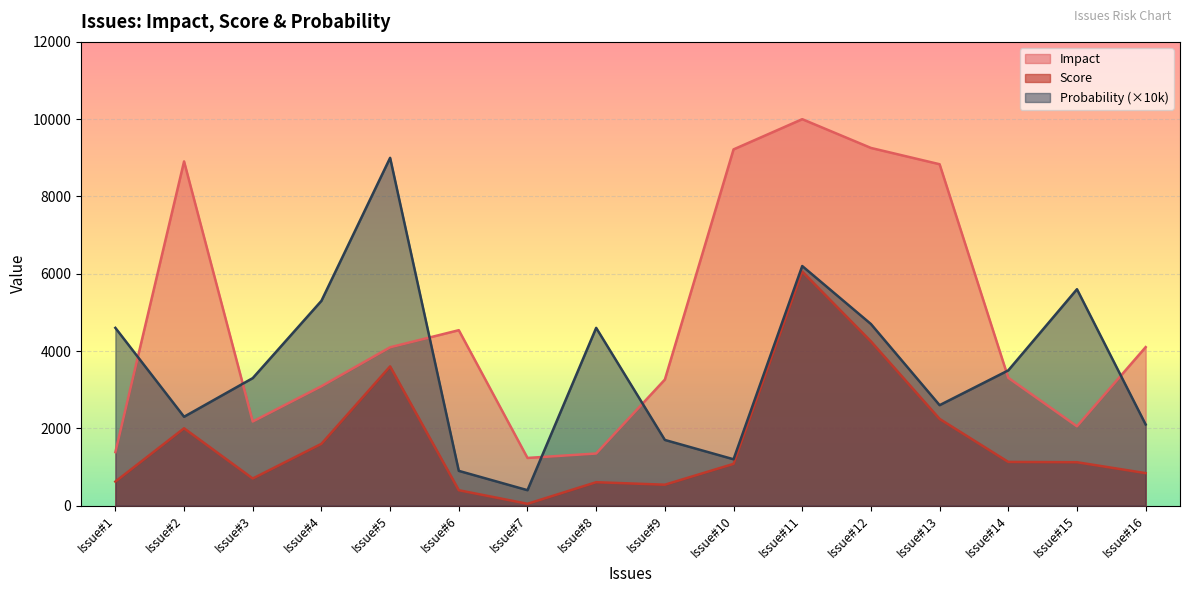

What is the difference between the maximum and minimum values in the Score series?

6009.8